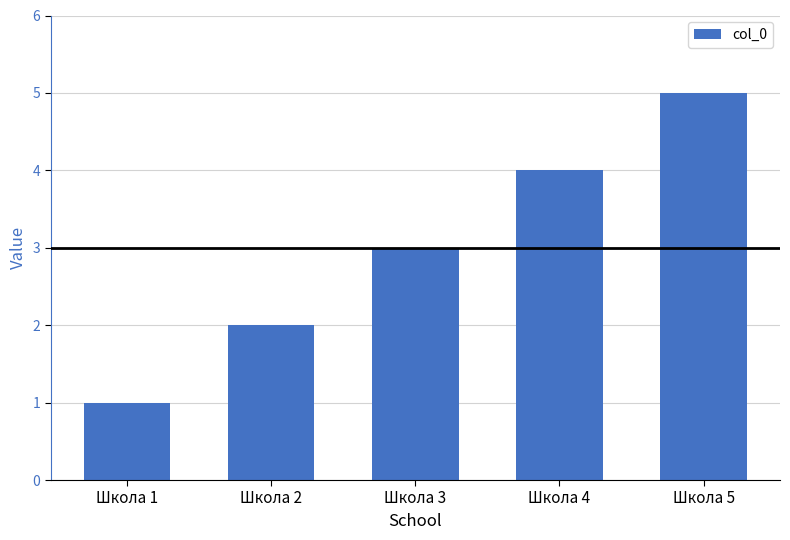

Approximately how many times larger is the value at Школа 3 compared to Школа 2?

1.5